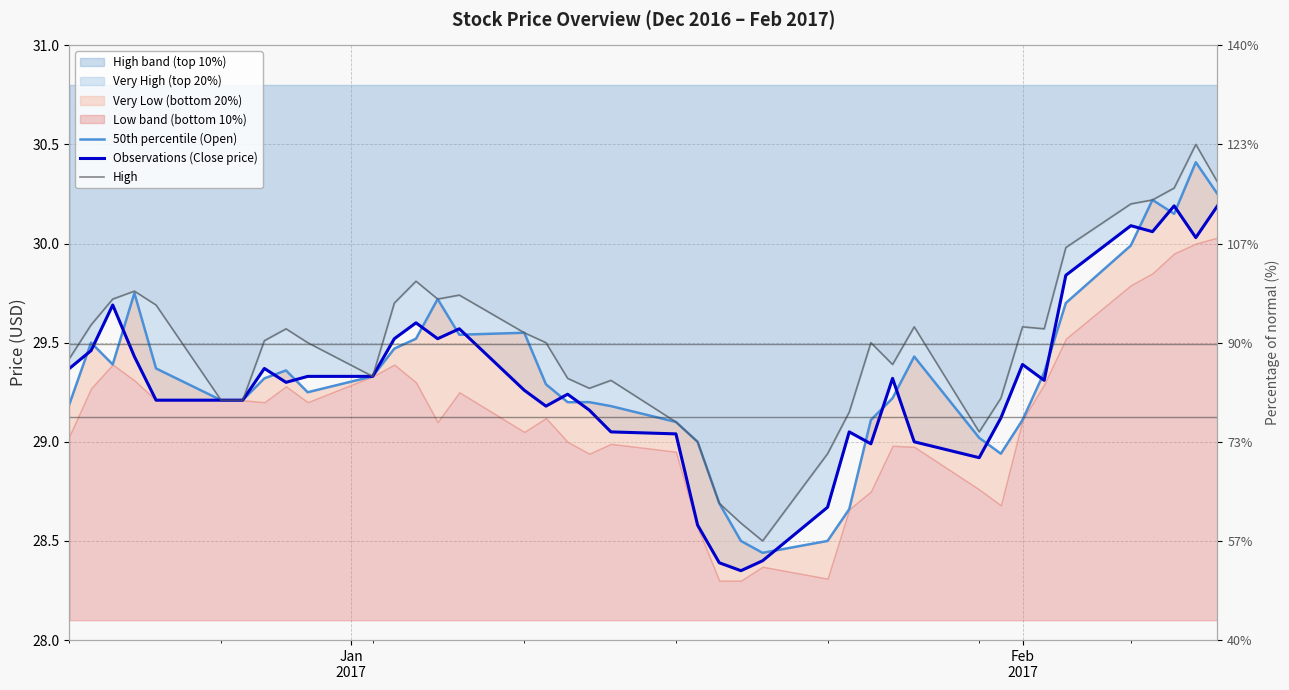

List the series in order of their overall mean, lowest first.

Observations (Close price), 50th percentile (Open), High